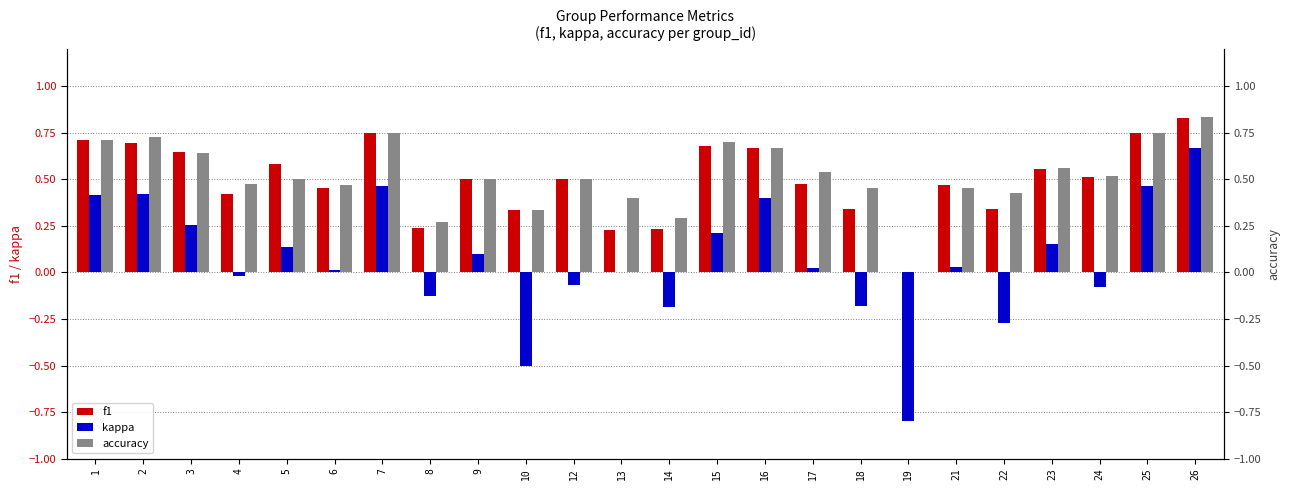

What is the difference between the kappa values at 2 and 14?

0.6